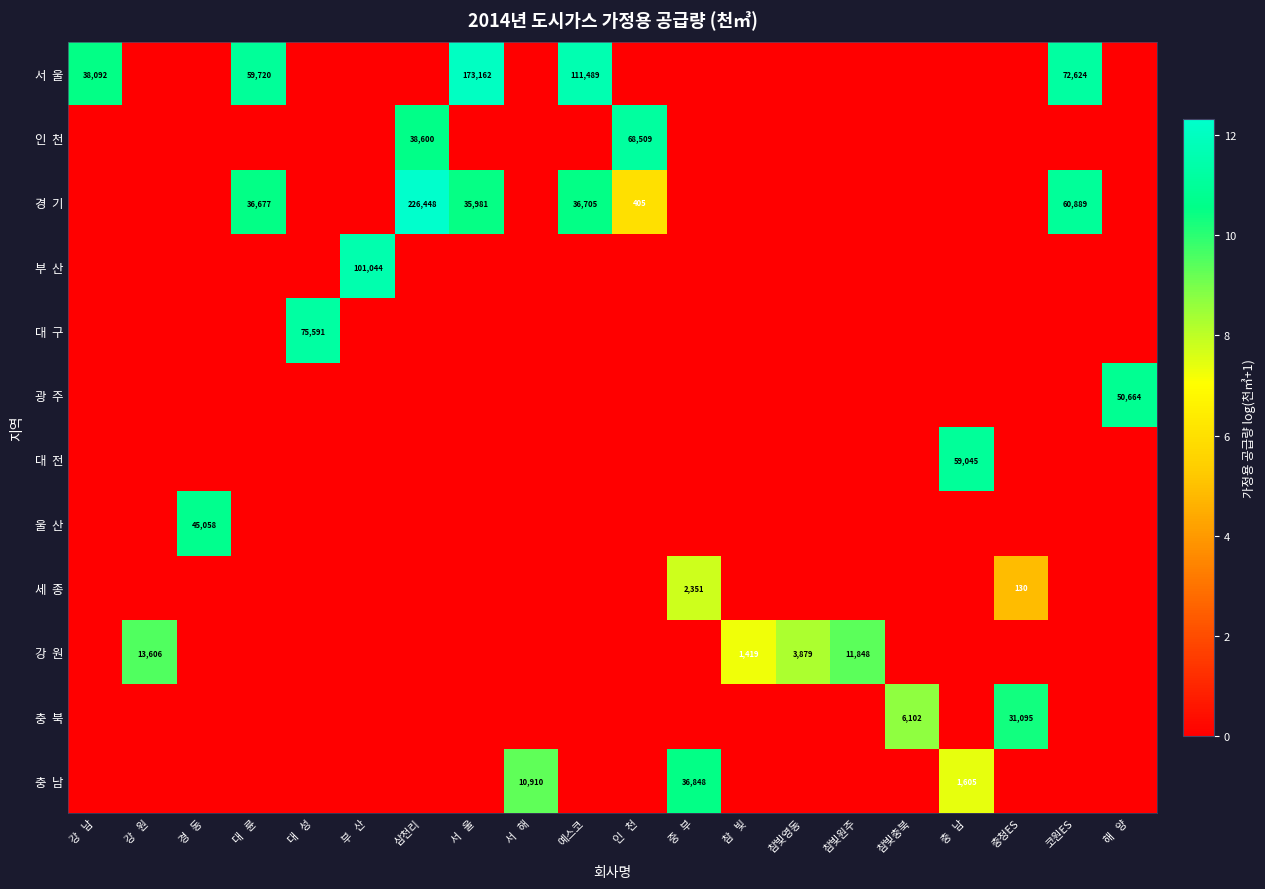

Which has a higher value, 대   륜 or 인   천?

대   륜